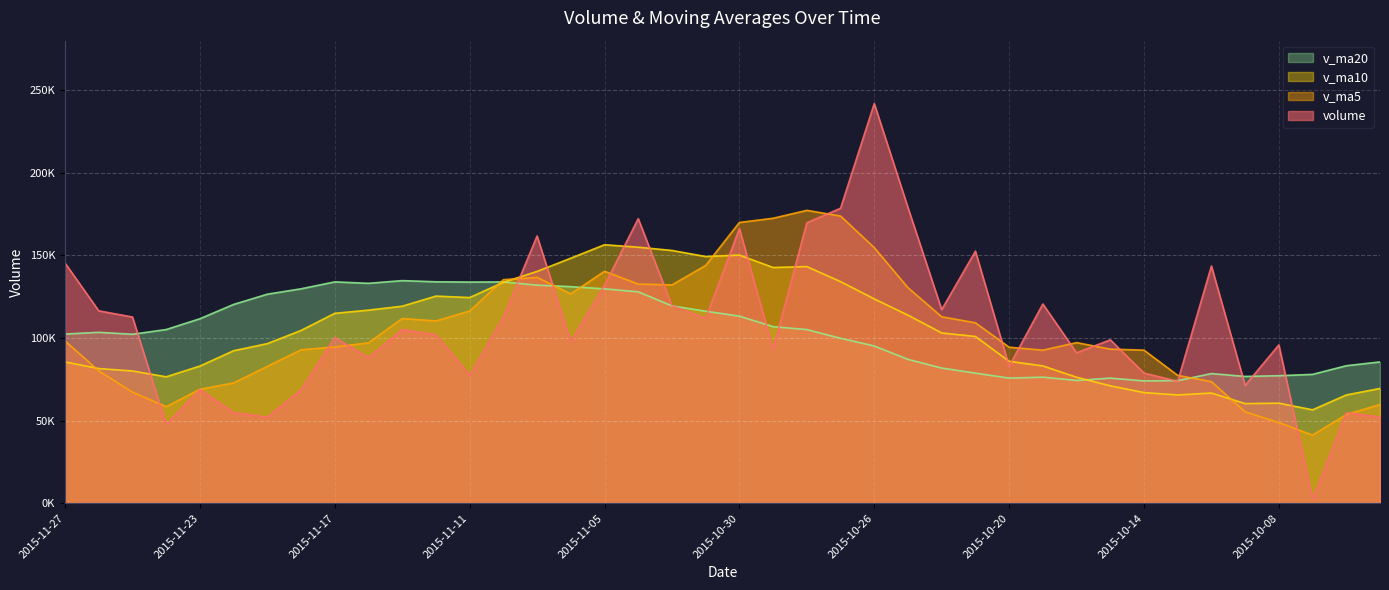

Count the number of categories in the chart.

40